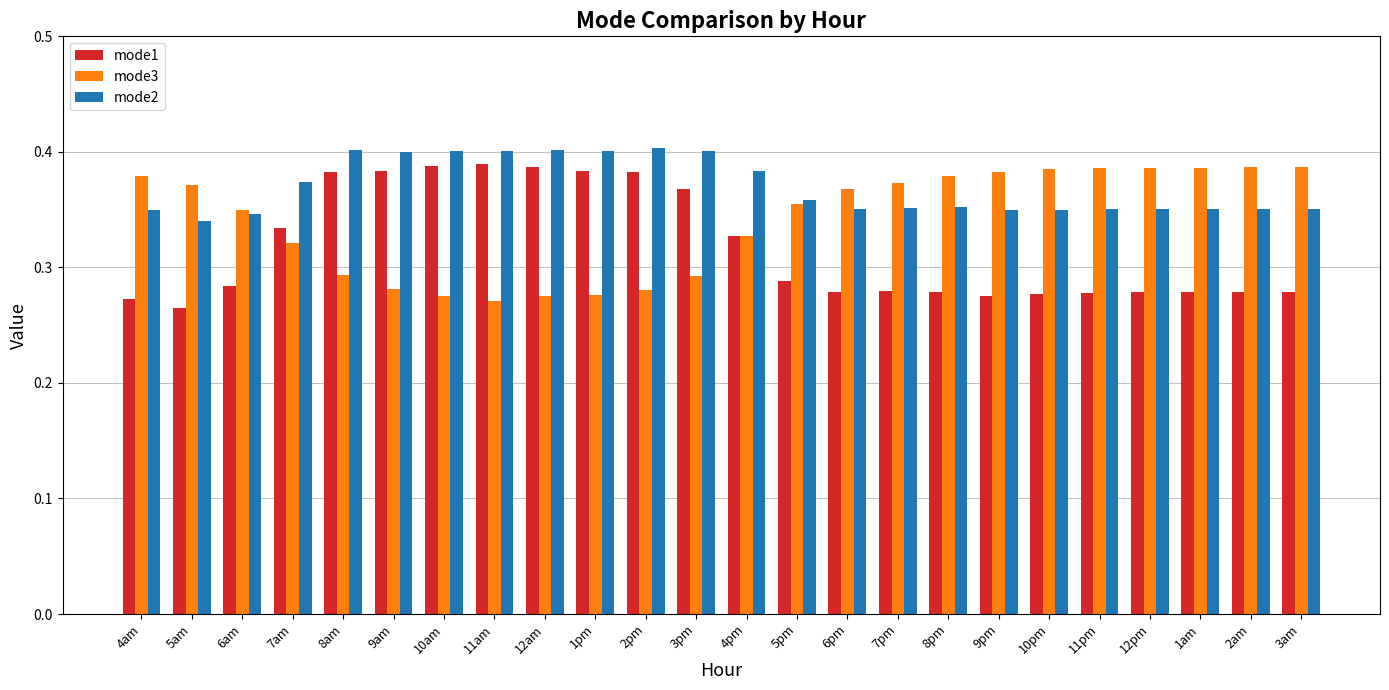

What is the total value across all series at 2pm?

1.1